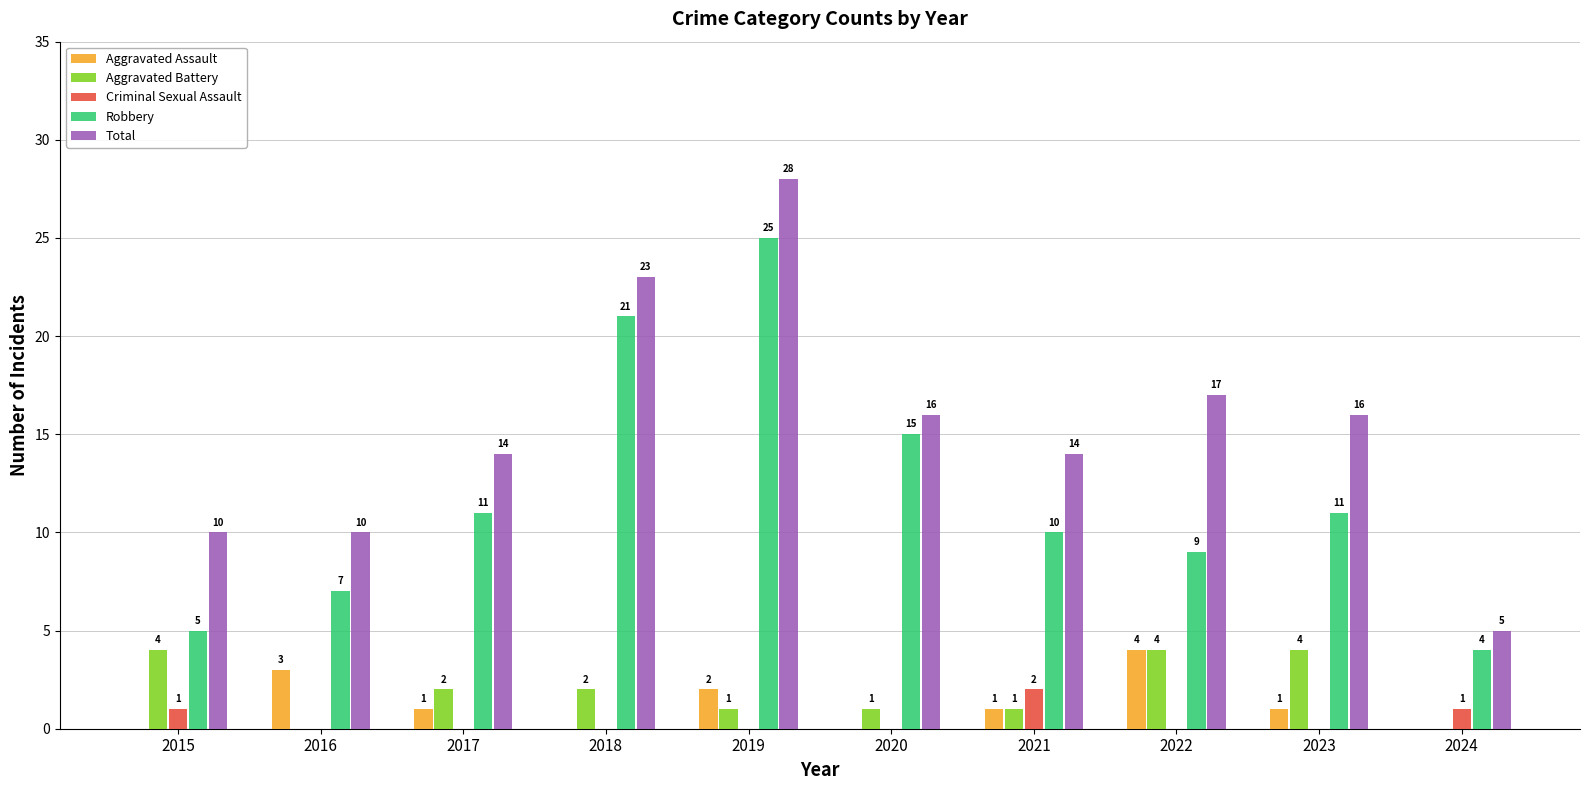

What is the average value of the Aggravated Battery series?

2